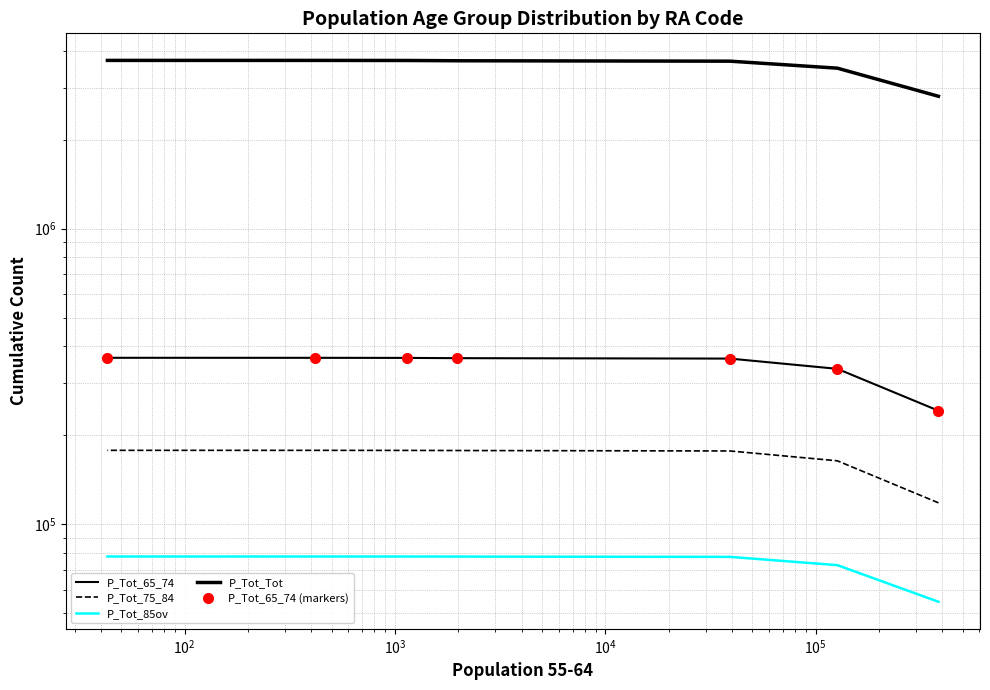

Rank the series by their maximum value, from lowest to highest.

P_Tot_85ov, P_Tot_75_84, P_Tot_65_74, P_Tot_65_74 (markers), P_Tot_Tot